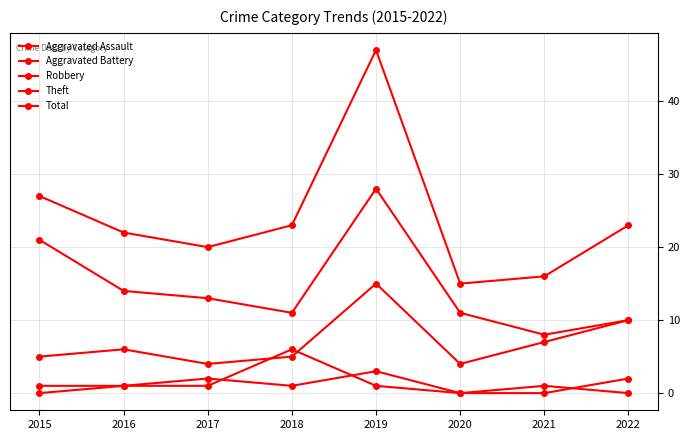

Which series has the largest range (max minus min)?

Total